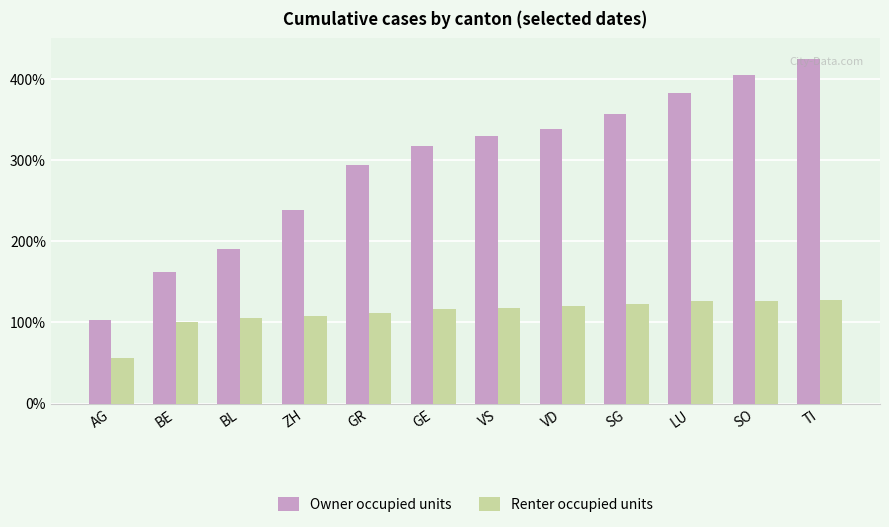

How many groups of bars are there?

12